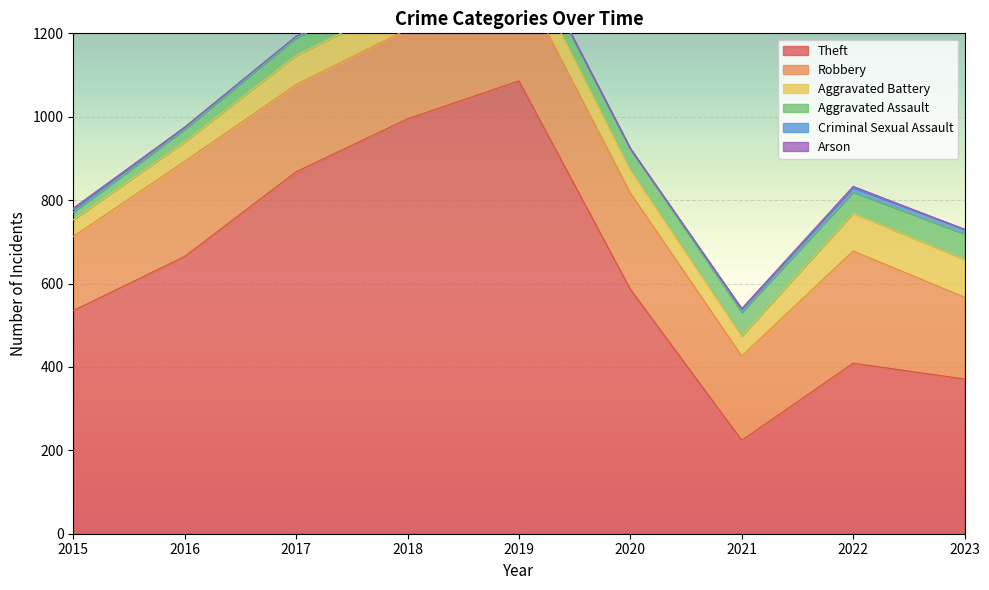

How many interior local peaks does the Aggravated Battery series have?

1